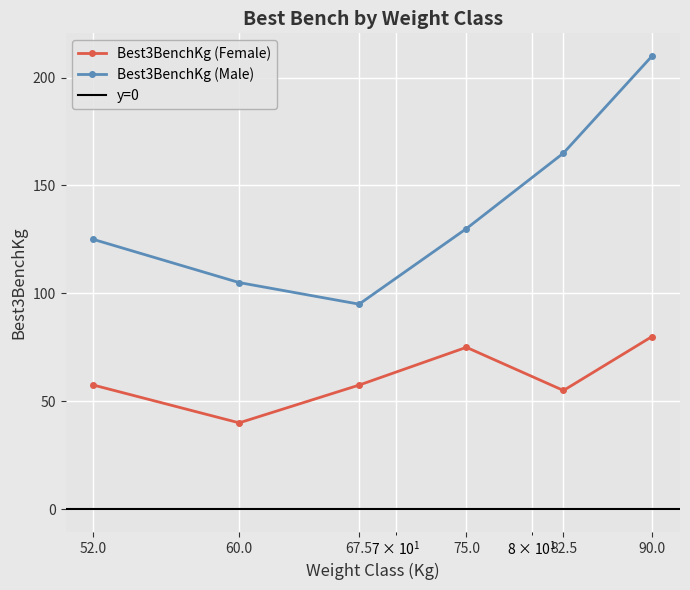

At how many categories does at least one series exceed 122?

4